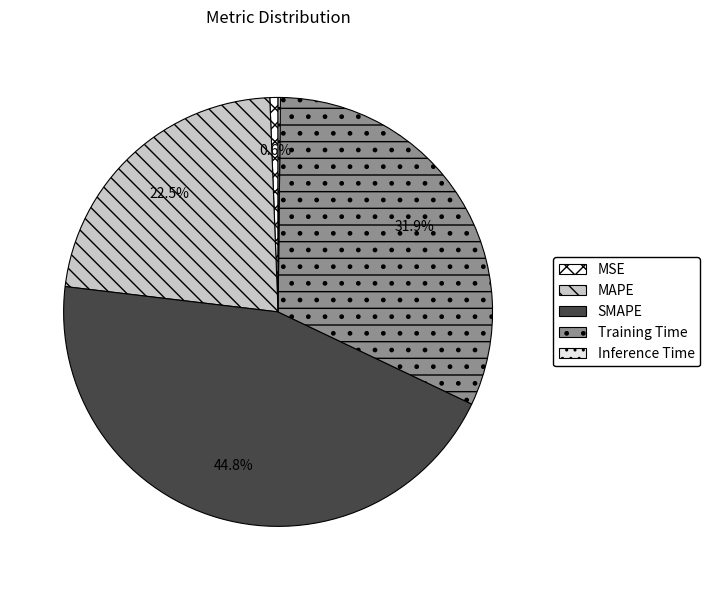

Combined, do MSE and MAPE account for over 50%?

No